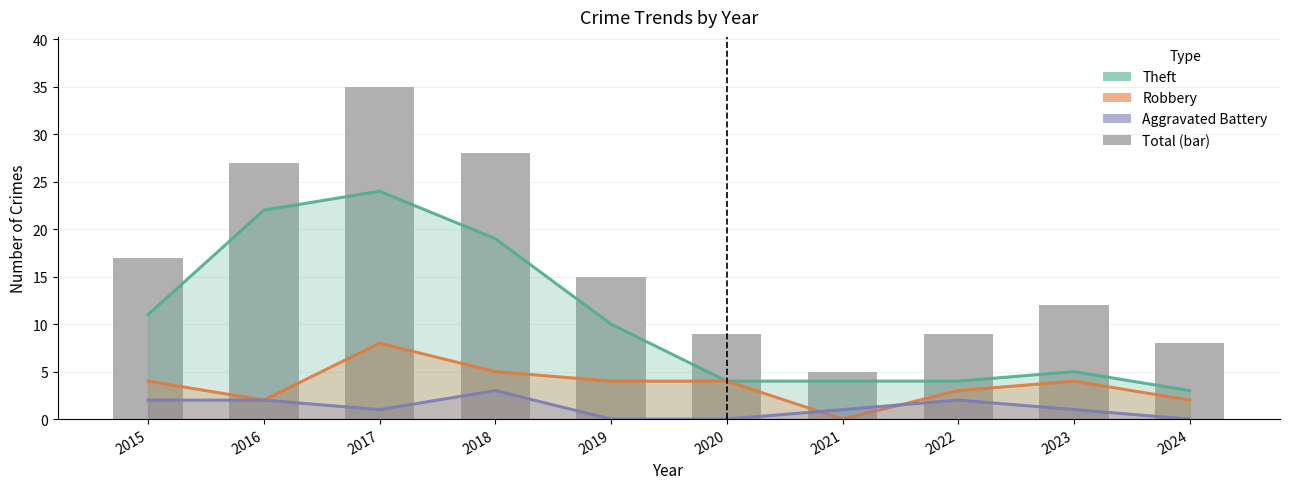

Rank the series by their maximum value, from lowest to highest.

Aggravated Battery, Robbery, Theft, Total (bar)